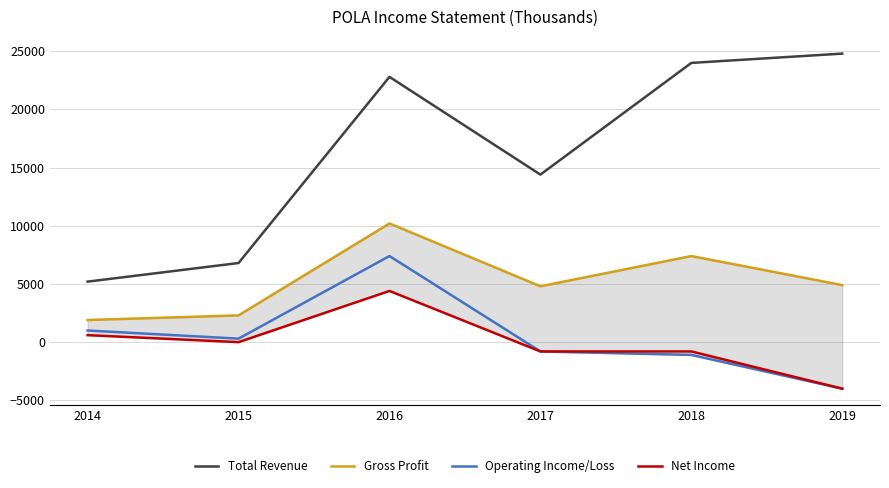

Which category has the highest value across all series?

2019